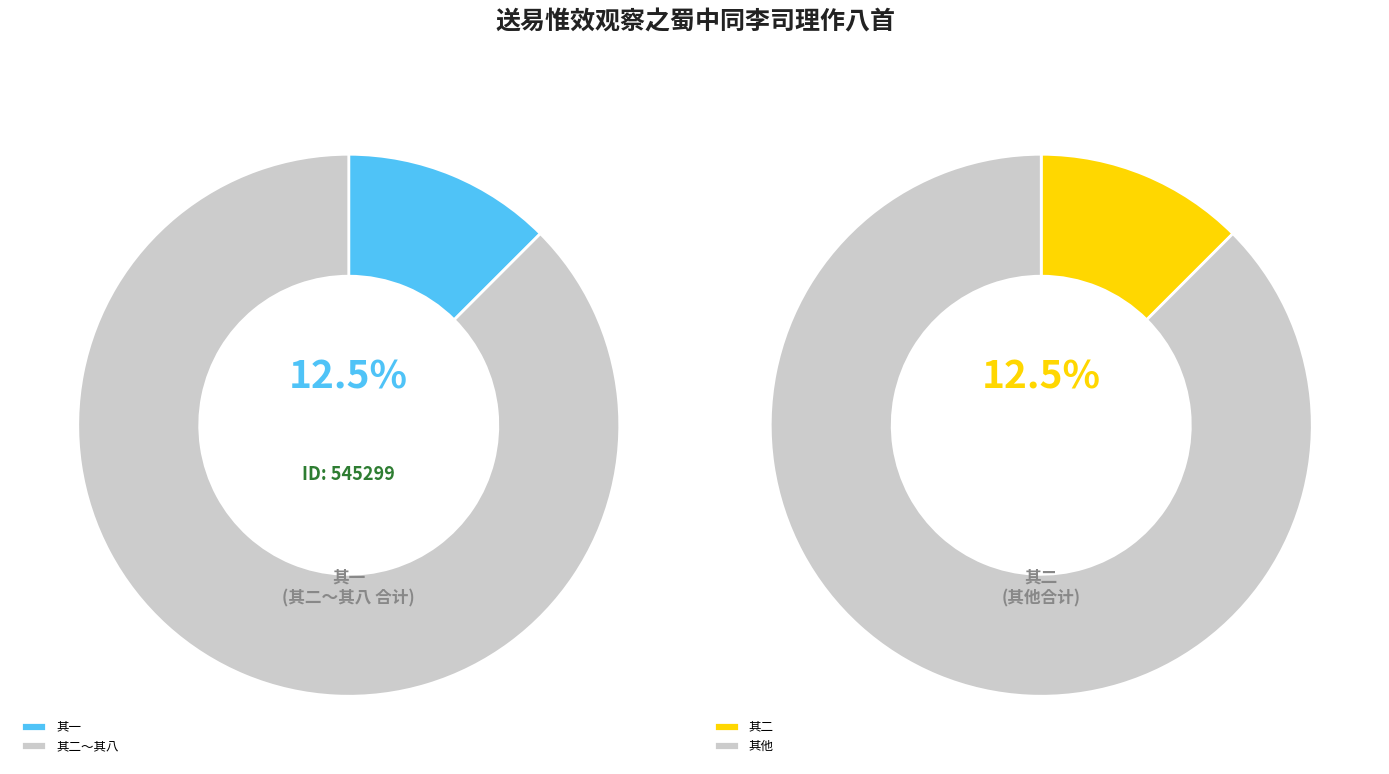

Which category has the smallest portion of the pie?

其一